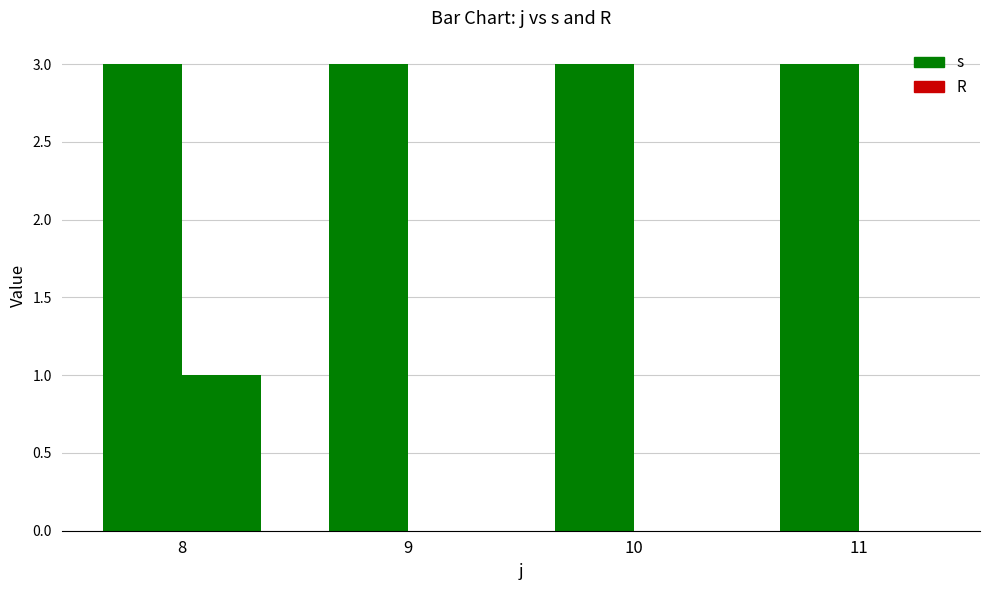

What is the difference between the highest and lowest values at 9?

3